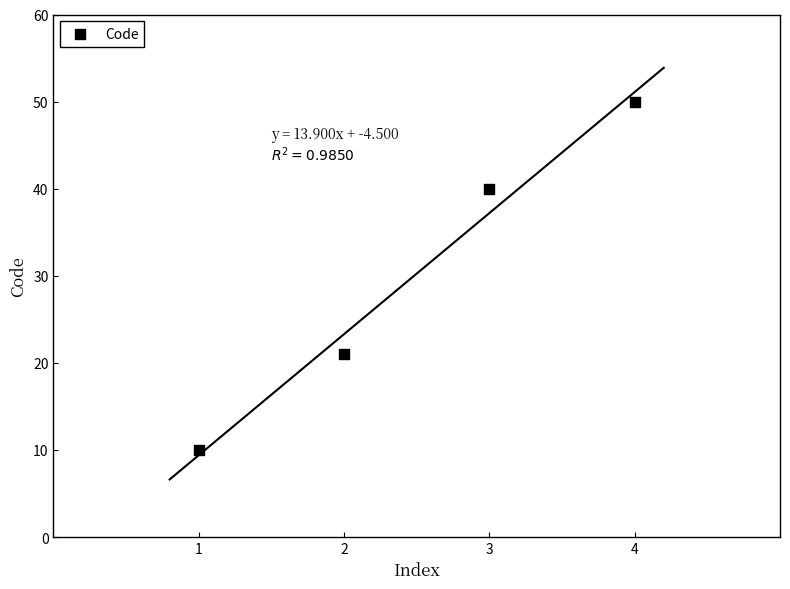

What is the average Y value?

30